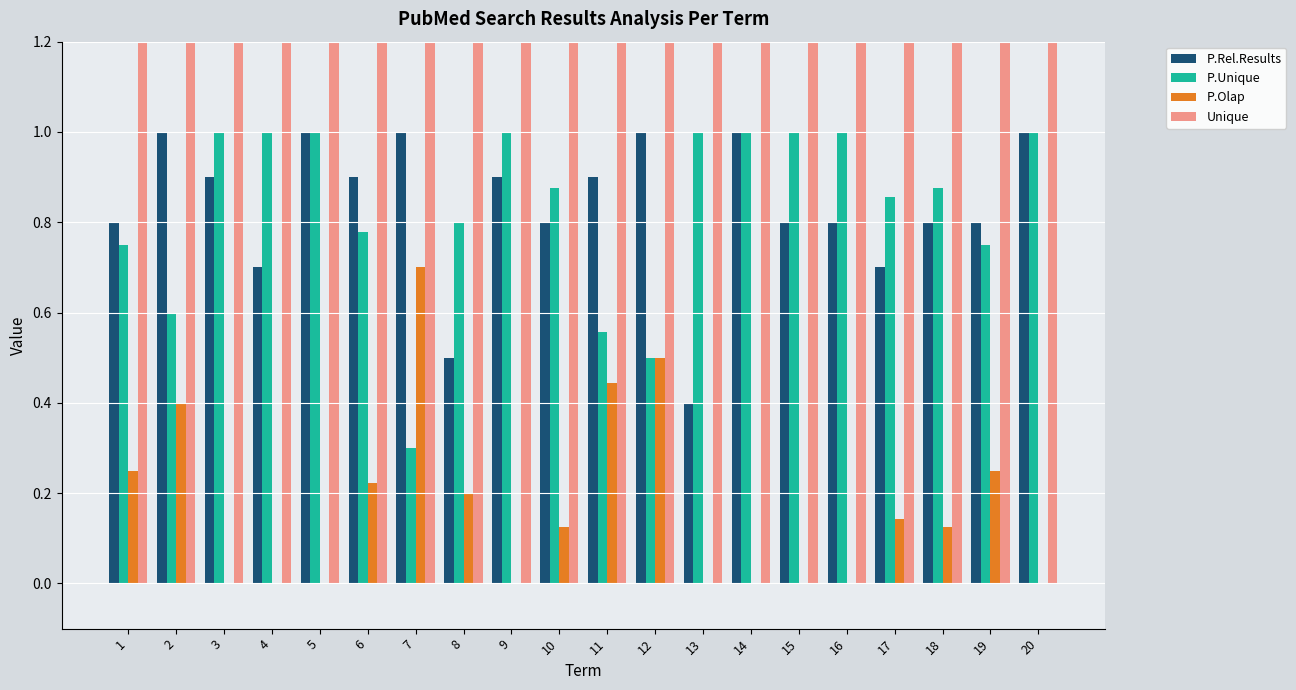

Which series has the largest total across all categories?

Unique